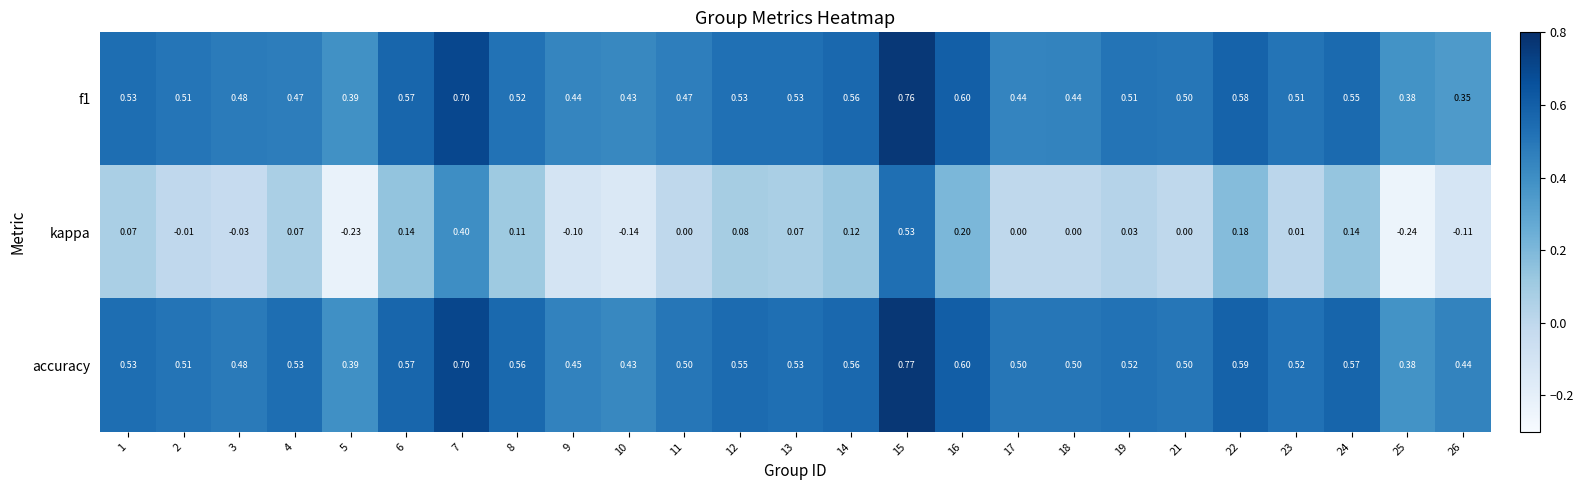

Which series has the largest total across all categories?

accuracy